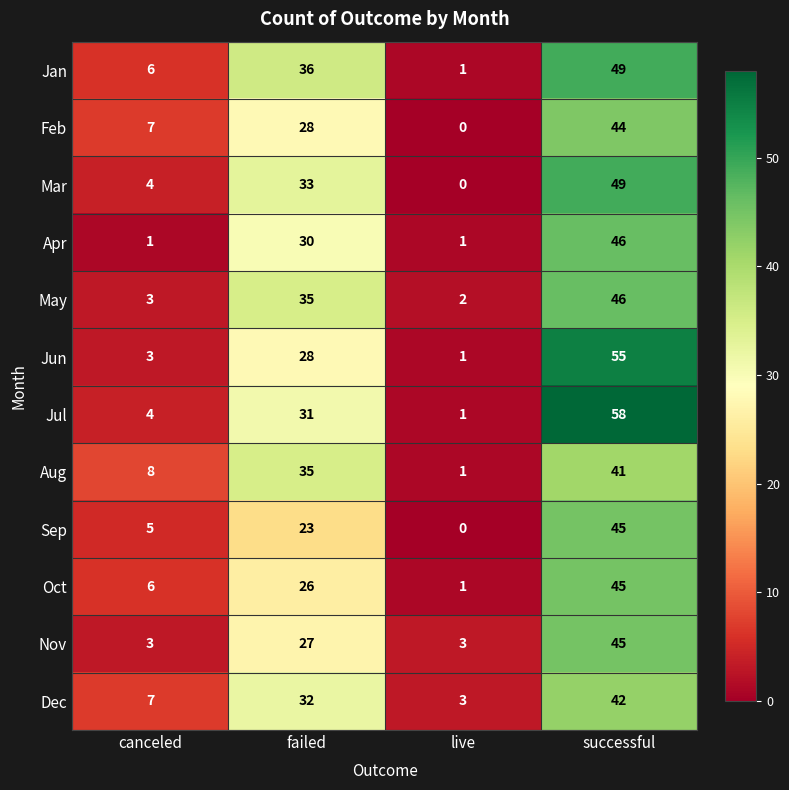

Between canceled and failed, which series saw the biggest shift?

May